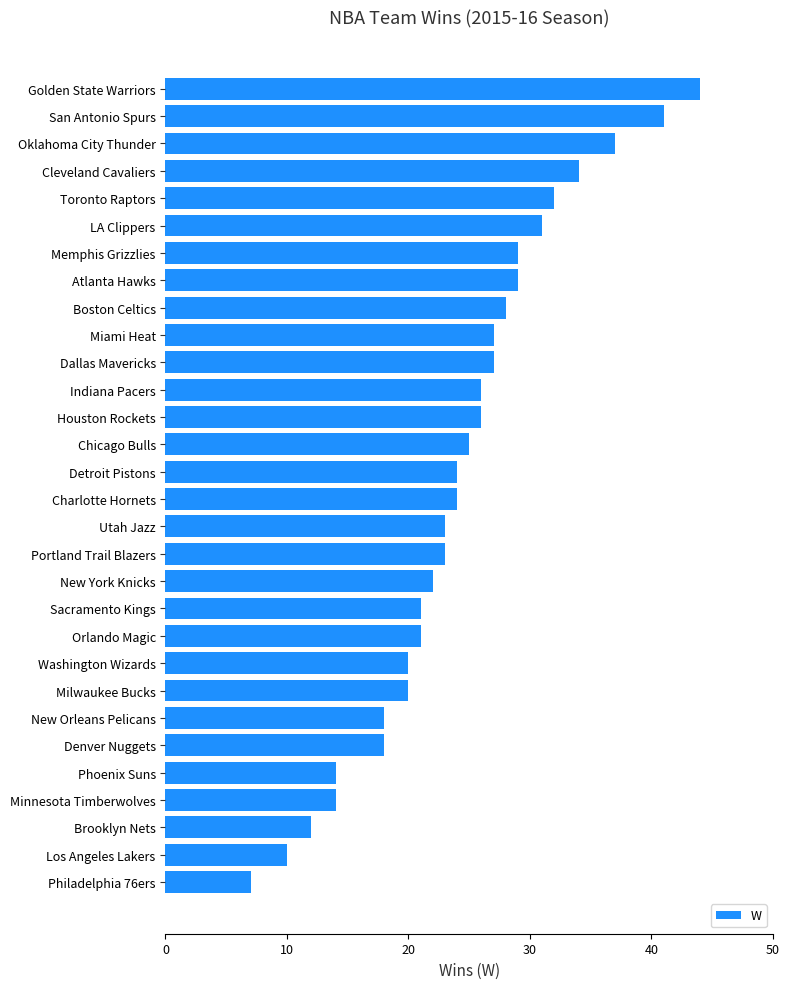

The chart shows a value of 14 at Minnesota Timberwolves. True or false?

True